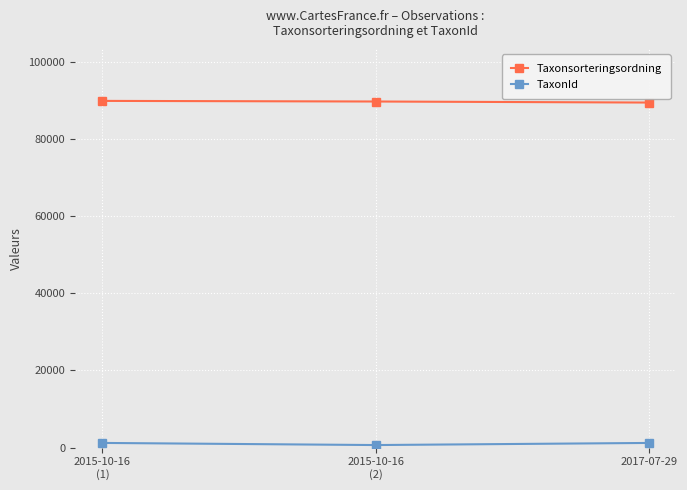

What is the sum of all Taxonsorteringsordning values?

268908